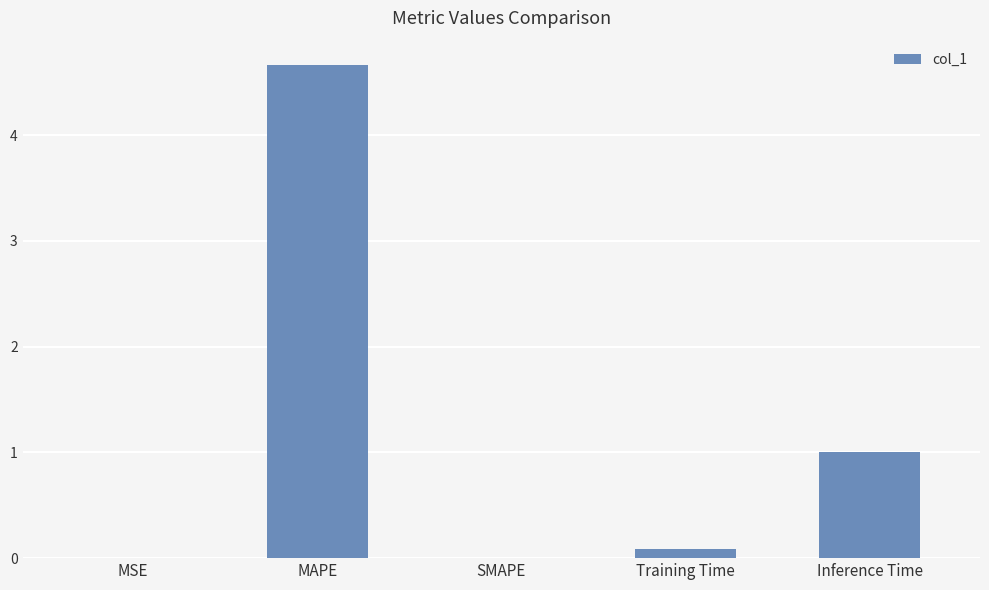

What value does the data have at Inference Time?

1.0